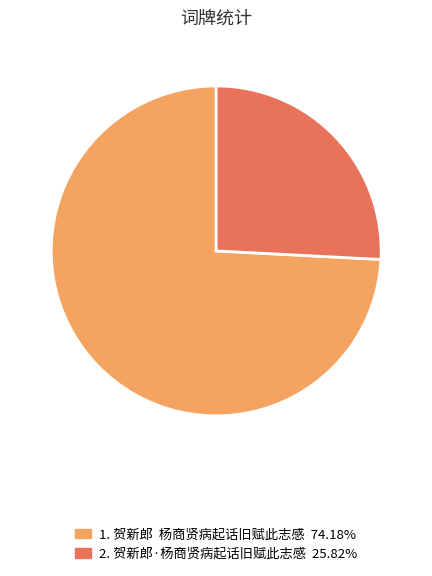

Count the number of slices in the pie.

2